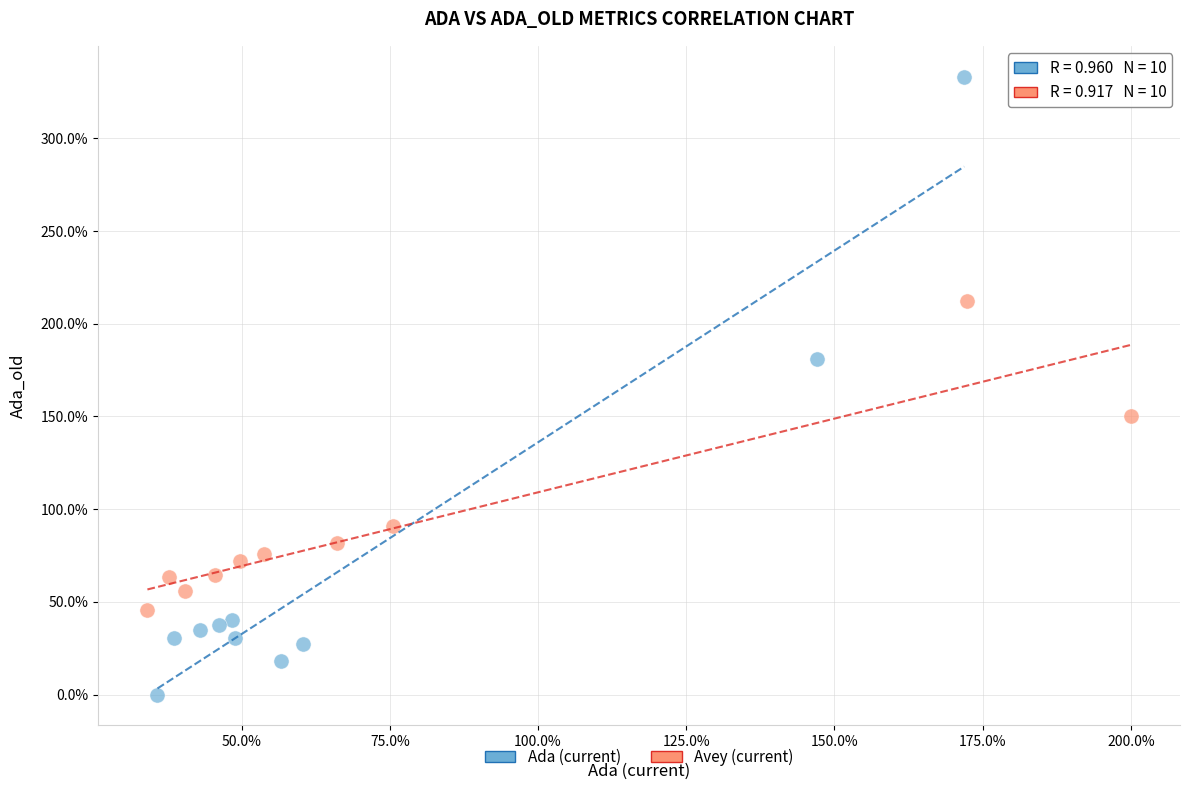

Which series contains the lowest Y value?

Ada (current)